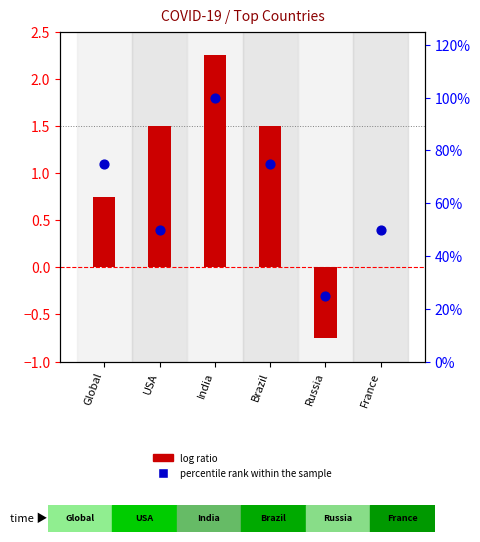

Is the value of percentile rank within the sample at India greater than the value of log ratio at USA?

Yes